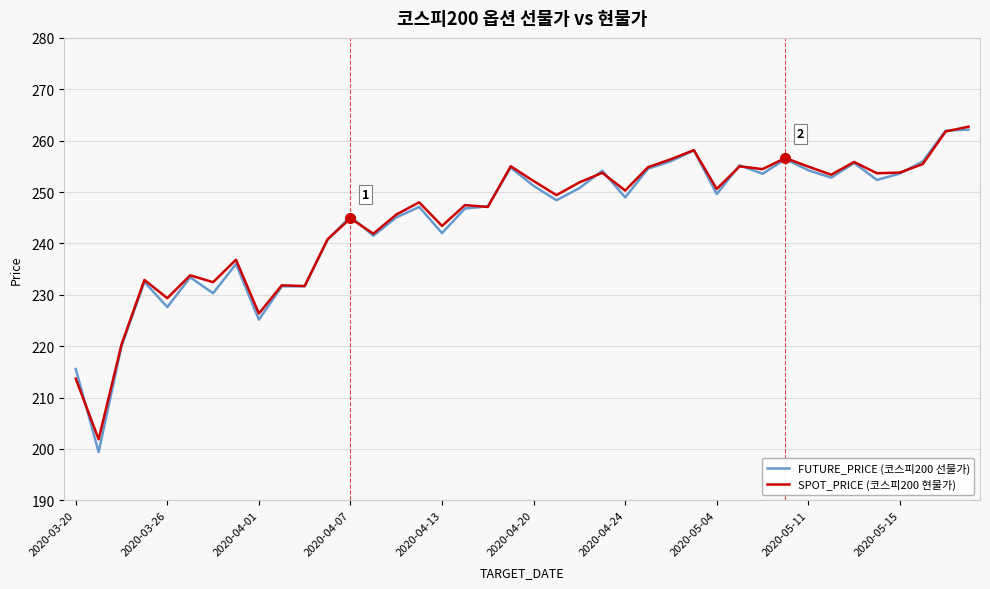

How many series are shown in this chart?

2